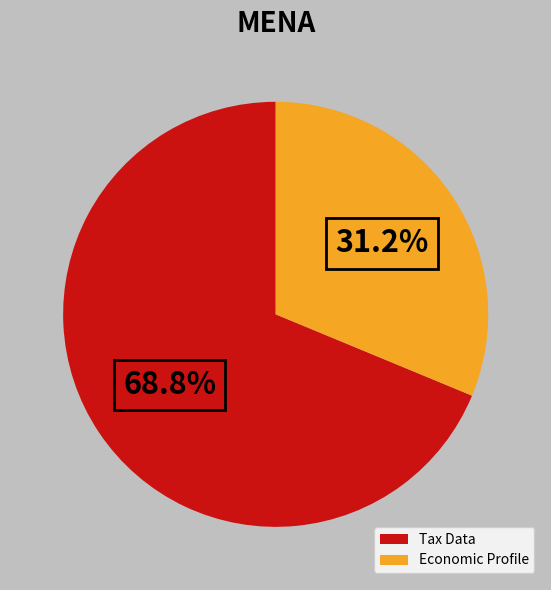

Which has a higher value, Economic Profile or Tax Data?

Tax Data